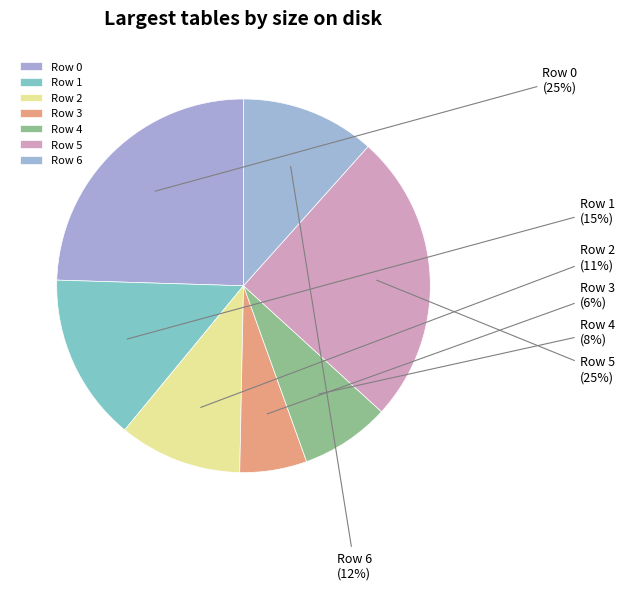

Approximately how many times larger is the value at Row 1 compared to Row 2?

1.4